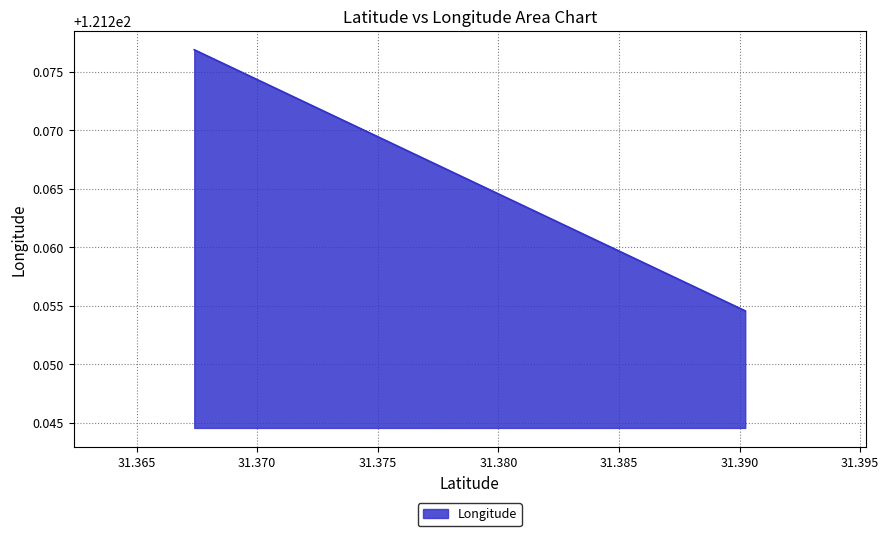

The chart shows a value of 199.4 at 31.367392. True or false?

False